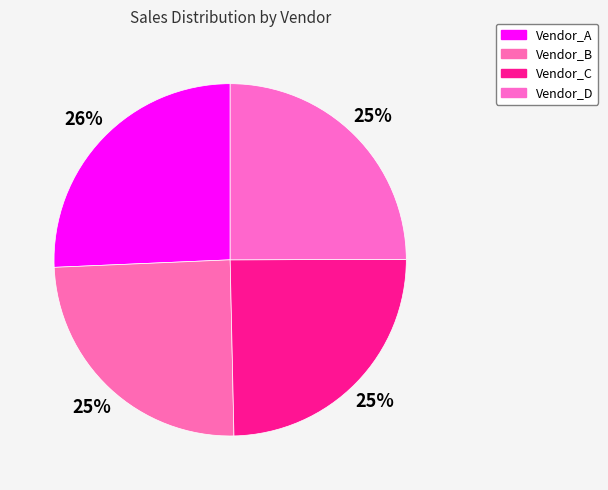

What is the change in value from Vendor_A to Vendor_B?

-17154.4